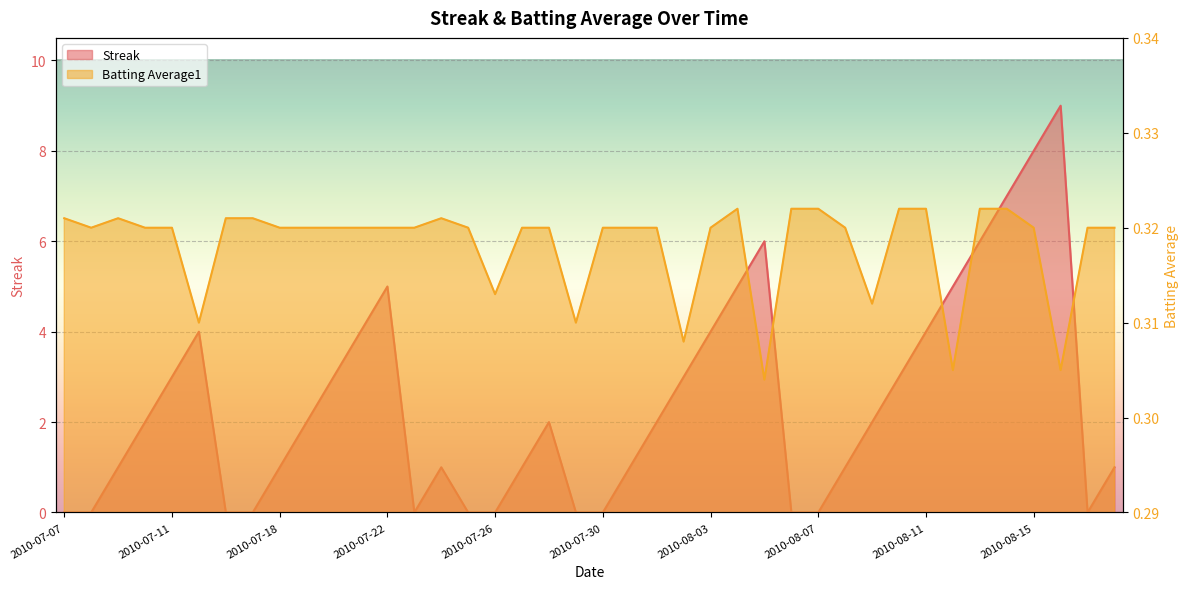

What is the total value across all series at 2010-08-16?

9.3